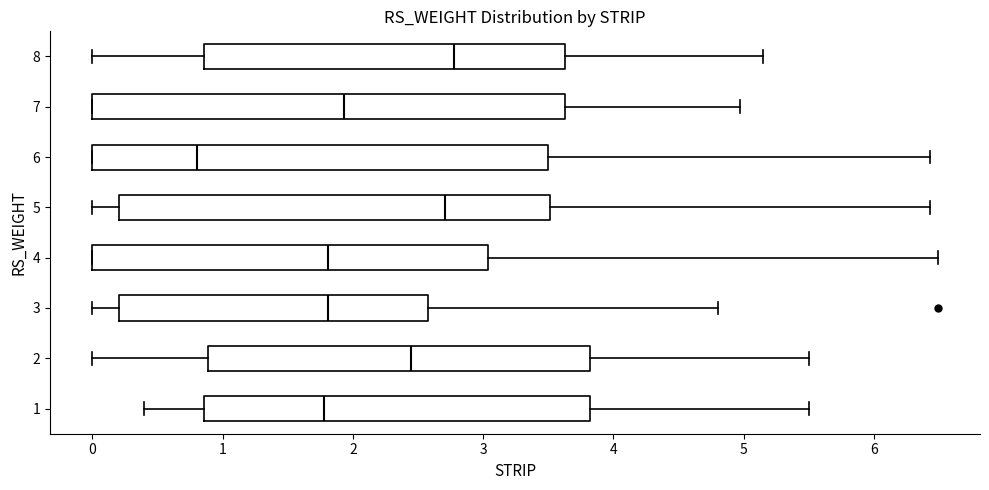

Reading bottom to top, transcribe this box plot: for each box, give where its median line is, the range the box spans, and where its two whiskers end, as read against the x-axis. The values are not printed on the chart, so give them approximately, as read against the axis.

1: median 1.8, box 0.9 to 3.8, whiskers 0.4 to 5.5
2: median 2.5, box 0.9 to 3.8, whiskers 0.0 to 5.5
3: median 1.8, box 0.2 to 2.6, whiskers 0.0 to 4.8
4: median 1.8, box 0.0 to 3.0, whiskers 0.0 to 6.5
5: median 2.7, box 0.2 to 3.5, whiskers 0.0 to 6.4
6: median 0.8, box 0.0 to 3.5, whiskers 0.0 to 6.4
7: median 1.9, box 0.0 to 3.6, whiskers 0.0 to 5.0
8: median 2.8, box 0.9 to 3.6, whiskers 0.0 to 5.2